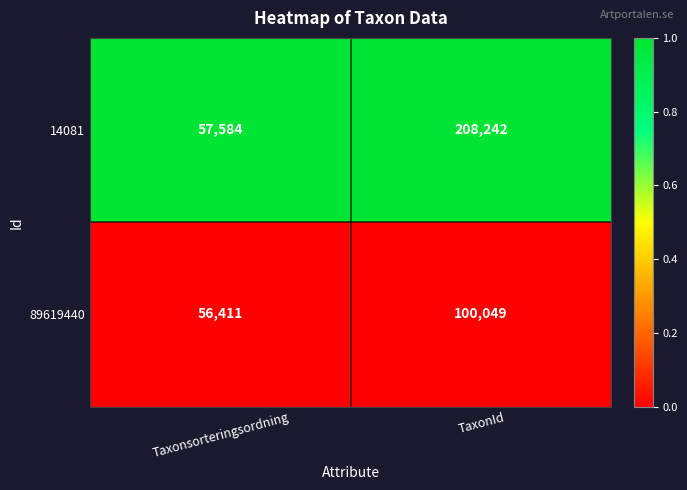

Count the number of categories in the chart.

2